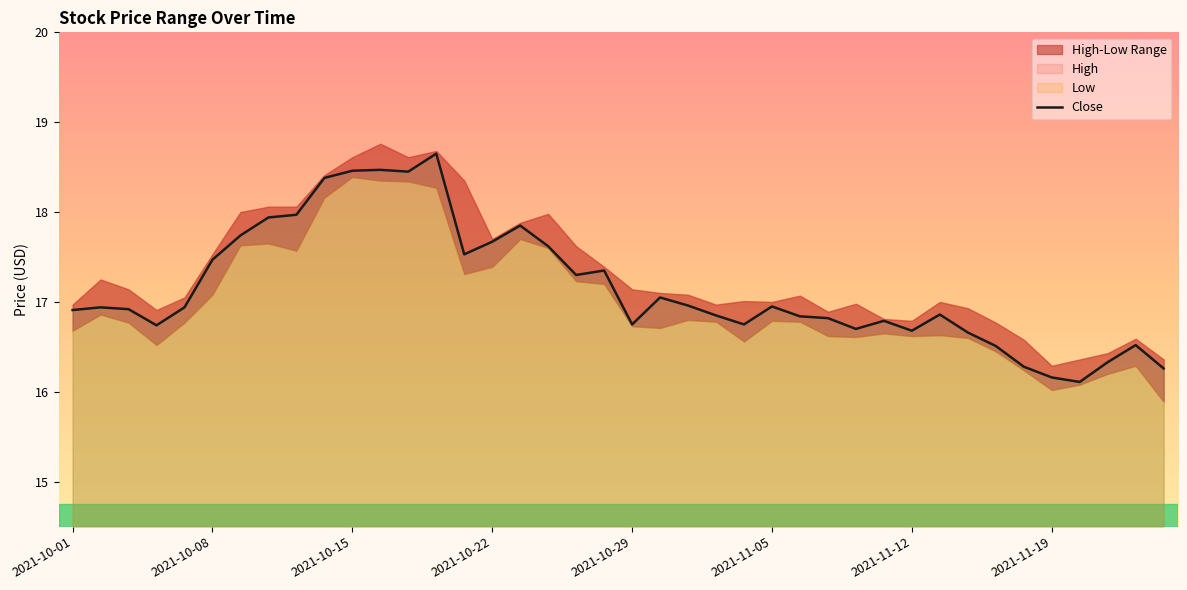

What is the highest value of the Close series?

18.6